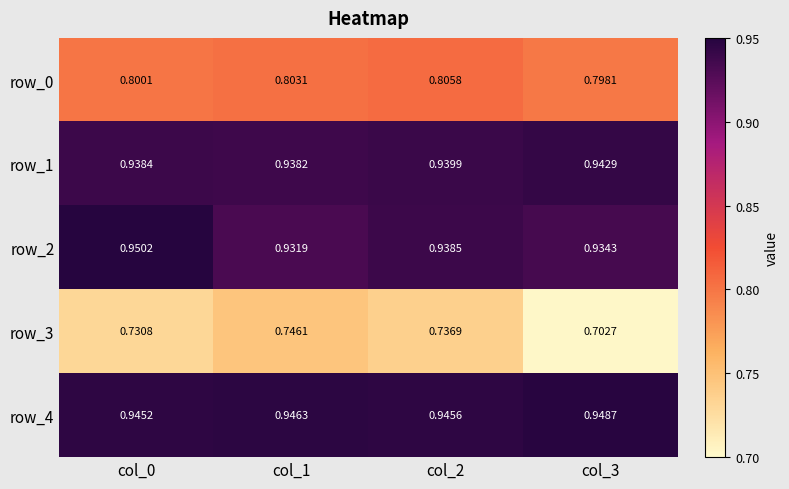

At which category is the sum across all series the highest?

col_2